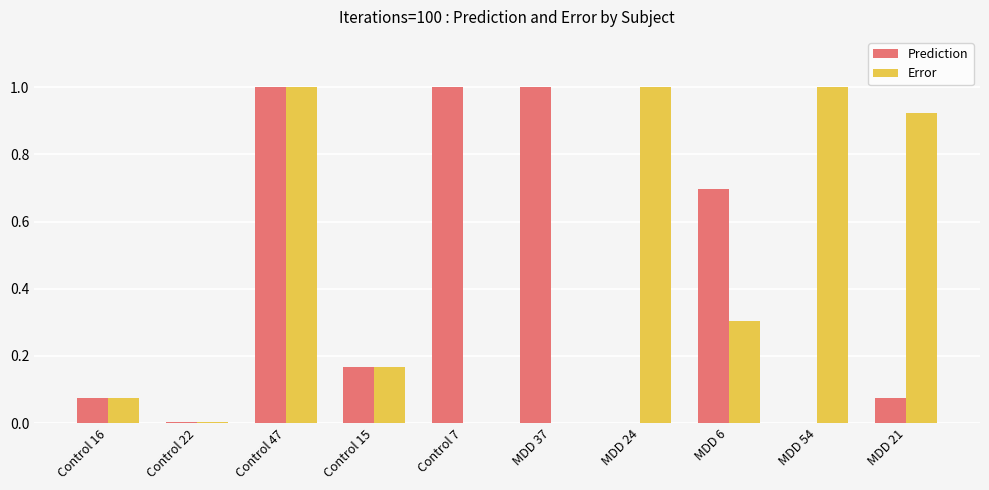

At which category is the sum across all series the highest?

Control 47